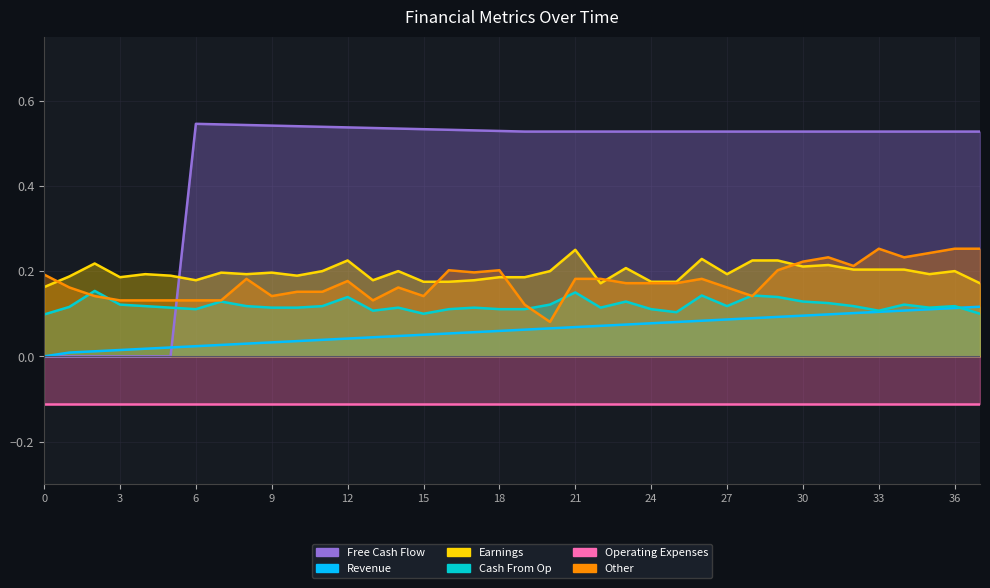

Which has a higher value, 6 or 5?

6